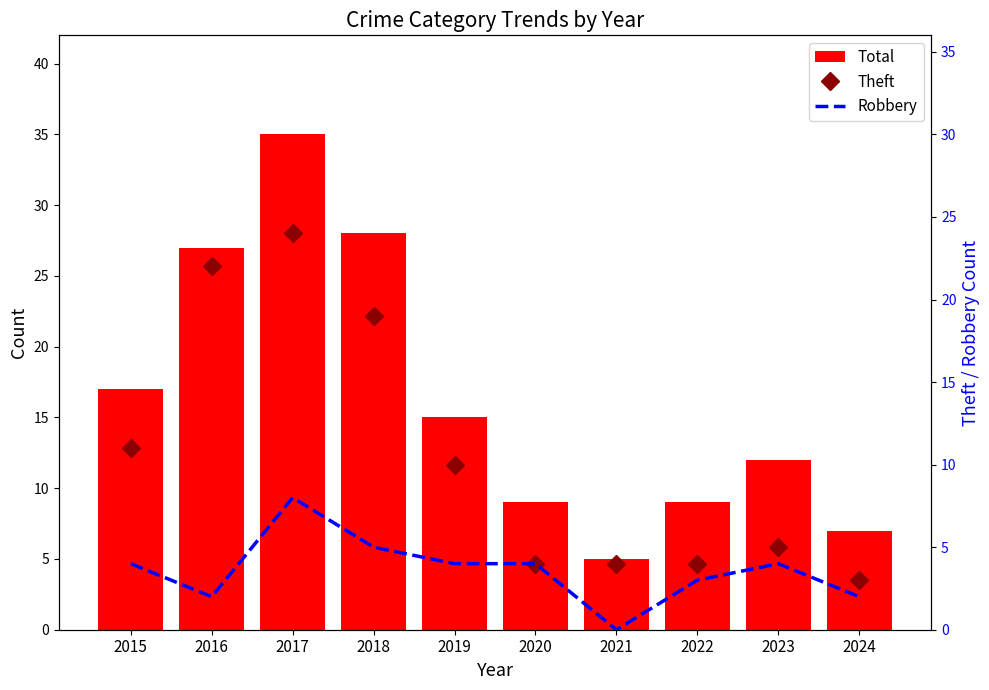

How many groups of bars are there?

10